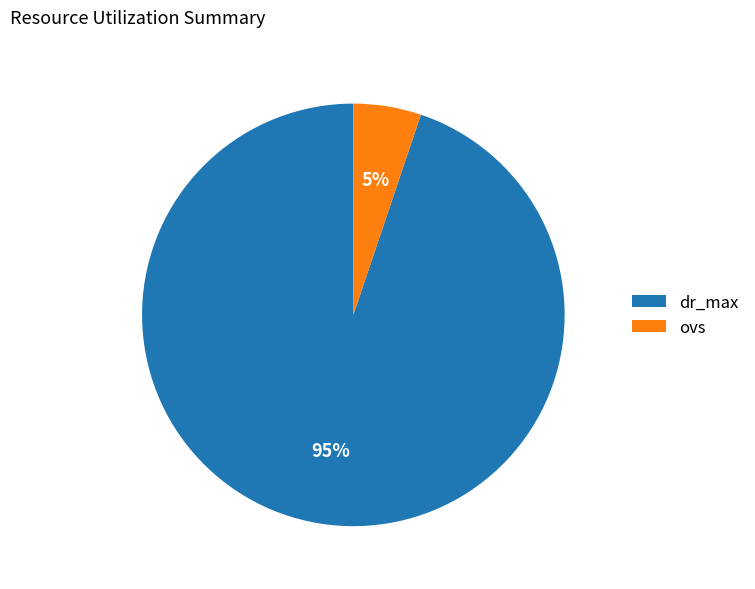

To the nearest percent, what is the combined percentage of ovs and dr_max?

100%